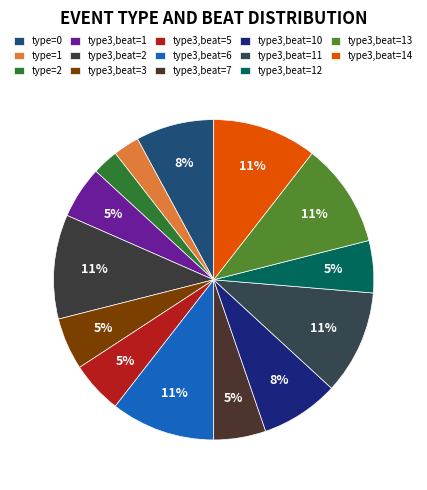

Count the number of slices in the pie.

14